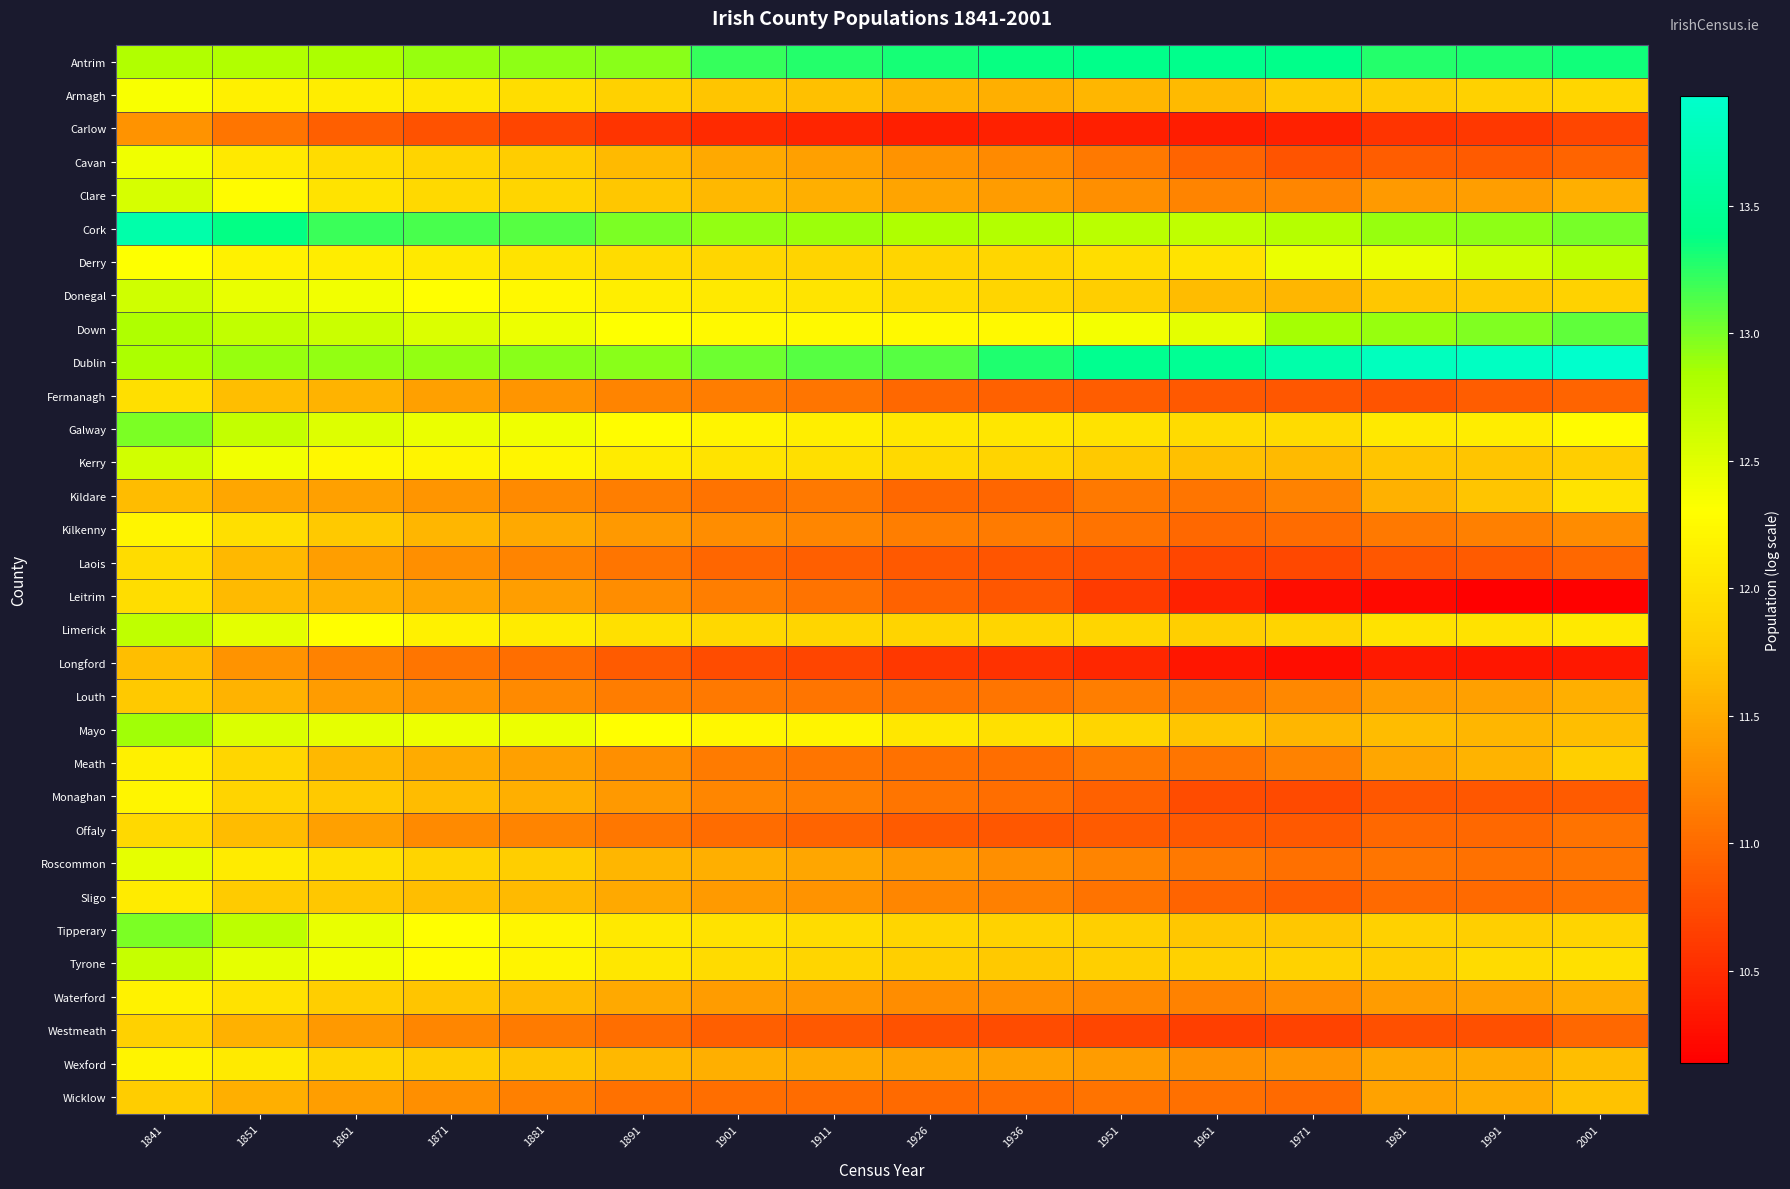

Reading right to left, transcribe all the data shown in this chart.

Antrim: 2001=13.3	1991=13.3	1981=13.3	1971=13.4	1961=13.4	1951=13.4	1936=13.4	1926=13.3	1911=13.3	1901=13.2	1891=12.9	1881=12.9	1871=12.9	1861=12.8	1851=12.8	1841=12.8
Armagh: 2001=11.9	1991=11.8	1981=11.8	1971=11.7	1961=11.6	1951=11.6	1936=11.5	1926=11.6	1911=11.7	1901=11.7	1891=11.8	1881=11.9	1871=12.1	1861=12.1	1851=12.1	1841=12.3
Carlow: 2001=10.7	1991=10.6	1981=10.6	1971=10.4	1961=10.4	1951=10.4	1936=10.4	1926=10.4	1911=10.4	1901=10.5	1891=10.6	1881=10.7	1871=10.8	1861=10.9	1851=11.1	1841=11.3
Cavan: 2001=10.9	1991=10.9	1981=10.9	1971=10.8	1961=10.9	1951=11.1	1936=11.2	1926=11.3	1911=11.4	1901=11.5	1891=11.6	1881=11.8	1871=11.9	1861=11.9	1851=12.1	1841=12.4
Clare: 2001=11.5	1991=11.4	1981=11.4	1971=11.2	1961=11.2	1951=11.3	1936=11.4	1926=11.4	1911=11.5	1901=11.6	1891=11.7	1881=11.9	1871=11.9	1861=12.0	1851=12.3	1841=12.6
Cork: 2001=13.0	1991=12.9	1981=12.9	1971=12.8	1961=12.7	1951=12.7	1936=12.8	1926=12.8	1911=12.9	1901=12.9	1891=13.0	1881=13.1	1871=13.2	1861=13.2	1851=13.4	1841=13.7
Derry: 2001=12.7	1991=12.6	1981=12.4	1971=12.4	1961=12.0	1951=12.0	1936=11.9	1926=11.9	1911=11.9	1901=11.9	1891=11.9	1881=12.0	1871=12.1	1861=12.1	1851=12.2	1841=12.3
Donegal: 2001=11.8	1991=11.8	1981=11.7	1971=11.6	1961=11.6	1951=11.8	1936=11.9	1926=11.9	1911=12.0	1901=12.1	1891=12.1	1881=12.2	1871=12.3	1861=12.4	1851=12.4	1841=12.6
Down: 2001=13.1	1991=13.0	1981=12.9	1971=12.9	1961=12.5	1951=12.4	1936=12.2	1926=12.2	1911=12.2	1901=12.3	1891=12.3	1881=12.4	1871=12.5	1861=12.6	1851=12.7	1841=12.8
Dublin: 2001=13.9	1991=13.8	1981=13.8	1971=13.7	1961=13.5	1951=13.4	1936=13.3	1926=13.1	1911=13.1	1901=13.0	1891=12.9	1881=12.9	1871=12.9	1861=12.9	1851=12.9	1841=12.8
Fermanagh: 2001=10.9	1991=10.9	1981=10.8	1971=10.8	1961=10.9	1951=10.9	1936=10.9	1926=11.0	1911=11.1	1901=11.1	1891=11.2	1881=11.3	1871=11.4	1861=11.6	1851=11.7	1841=12.0
Galway: 2001=12.3	1991=12.1	1981=12.1	1971=11.9	1961=11.9	1951=12.0	1936=12.0	1926=12.1	1911=12.1	1901=12.2	1891=12.3	1881=12.4	1871=12.4	1861=12.5	1851=12.7	1841=13.0
Kerry: 2001=11.8	1991=11.7	1981=11.7	1971=11.6	1961=11.7	1951=11.7	1936=11.8	1926=11.9	1911=12.0	1901=12.0	1891=12.1	1881=12.2	1871=12.2	1861=12.2	1851=12.4	1841=12.6
Kildare: 2001=12.0	1991=11.7	1981=11.6	1971=11.2	1961=11.1	1951=11.1	1936=11.0	1926=11.0	1911=11.1	1901=11.1	1891=11.2	1881=11.2	1871=11.3	1861=11.4	1851=11.5	1841=11.6
Kilkenny: 2001=11.3	1991=11.2	1981=11.1	1971=11.0	1961=11.0	1951=11.1	1936=11.1	1926=11.2	1911=11.2	1901=11.3	1891=11.4	1881=11.5	1871=11.6	1861=11.7	1851=12.0	1841=12.2
Laois: 2001=11.0	1991=10.9	1981=10.8	1971=10.7	1961=10.7	1951=10.8	1936=10.8	1926=10.9	1911=10.9	1901=11.0	1891=11.1	1881=11.2	1871=11.3	1861=11.4	1851=11.6	1841=11.9
Leitrim: 2001=10.2	1991=10.1	1981=10.2	1971=10.3	1961=10.4	1951=10.6	1936=10.8	1926=10.9	1911=11.1	1901=11.1	1891=11.3	1881=11.4	1871=11.5	1861=11.6	1851=11.6	1841=12.0
Limerick: 2001=12.1	1991=12.0	1981=12.0	1971=11.9	1961=11.8	1951=11.9	1936=11.9	1926=11.9	1911=11.9	1901=11.9	1891=12.0	1881=12.1	1871=12.2	1861=12.3	1851=12.5	1841=12.7
Longford: 2001=10.3	1991=10.3	1981=10.3	1971=10.2	1961=10.3	1951=10.5	1936=10.5	1926=10.6	1911=10.7	1901=10.8	1891=10.9	1881=11.0	1871=11.1	1861=11.2	1851=11.3	1841=11.7
Louth: 2001=11.5	1991=11.4	1981=11.4	1971=11.2	1961=11.1	1951=11.1	1936=11.1	1926=11.1	1911=11.1	1901=11.1	1891=11.1	1881=11.2	1871=11.3	1861=11.4	1851=11.6	1841=11.7
Mayo: 2001=11.7	1991=11.6	1981=11.6	1971=11.6	1961=11.7	1951=11.9	1936=12.0	1926=12.1	1911=12.2	1901=12.2	1891=12.3	1881=12.4	1871=12.4	1861=12.5	1851=12.5	1841=12.9
Meath: 2001=11.8	1991=11.6	1981=11.5	1971=11.2	1961=11.1	1951=11.1	1936=11.0	1926=11.1	1911=11.1	1901=11.1	1891=11.3	1881=11.4	1871=11.5	1861=11.6	1851=11.9	1841=12.1
Monaghan: 2001=10.9	1991=10.8	1981=10.8	1971=10.7	1961=10.8	1951=10.9	1936=11.0	1926=11.1	1911=11.2	1901=11.2	1891=11.4	1881=11.5	1871=11.6	1861=11.7	1851=11.9	1841=12.2
Offaly: 2001=11.1	1991=11.0	1981=11.0	1971=10.9	1961=10.8	1951=10.9	1936=10.8	1926=10.9	1911=10.9	1901=11.0	1891=11.1	1881=11.2	1871=11.2	1861=11.4	1851=11.6	1841=11.9
Roscommon: 2001=11.1	1991=11.0	1981=11.1	1971=11.0	1961=11.1	1951=11.2	1936=11.3	1926=11.4	1911=11.5	1901=11.5	1891=11.6	1881=11.8	1871=11.9	1861=12.0	1851=12.1	1841=12.5
Sligo: 2001=11.1	1991=11.0	1981=11.0	1971=10.9	1961=10.9	1951=11.1	1936=11.2	1926=11.2	1911=11.3	1901=11.4	1891=11.5	1881=11.6	1871=11.7	1861=11.7	1851=11.8	1841=12.1
Tipperary: 2001=11.9	1991=11.8	1981=11.8	1971=11.7	1961=11.7	1951=11.8	1936=11.8	1926=11.9	1911=11.9	1901=12.0	1891=12.1	1881=12.2	1871=12.3	1861=12.4	1851=12.7	1841=13.0
Tyrone: 2001=12.0	1991=11.9	1981=11.8	1971=11.8	1961=11.8	1951=11.8	1936=11.8	1926=11.8	1911=11.9	1901=11.9	1891=12.1	1881=12.2	1871=12.3	1861=12.4	1851=12.5	1841=12.7
Waterford: 2001=11.5	1991=11.4	1981=11.4	1971=11.3	1961=11.2	1951=11.2	1936=11.3	1926=11.3	1911=11.3	1901=11.4	1891=11.5	1881=11.6	1871=11.7	1861=11.8	1851=12.0	1841=12.2
Westmeath: 2001=11.0	1991=10.8	1981=10.8	1971=10.7	1961=10.7	1951=10.7	1936=10.8	1926=10.8	1911=10.9	1901=10.9	1891=11.0	1881=11.1	1871=11.2	1861=11.4	1851=11.6	1841=11.8
Wexford: 2001=11.7	1991=11.5	1981=11.5	1971=11.3	1961=11.3	1951=11.4	1936=11.4	1926=11.4	1911=11.5	1901=11.5	1891=11.6	1881=11.7	1871=11.8	1861=11.9	1851=12.1	1841=12.2
Wicklow: 2001=11.7	1991=11.5	1981=11.4	1971=11.0	1961=11.0	1951=11.1	1936=11.0	1926=11.0	1911=11.0	1901=11.0	1891=11.0	1881=11.2	1871=11.3	1861=11.4	1851=11.5	1841=11.8